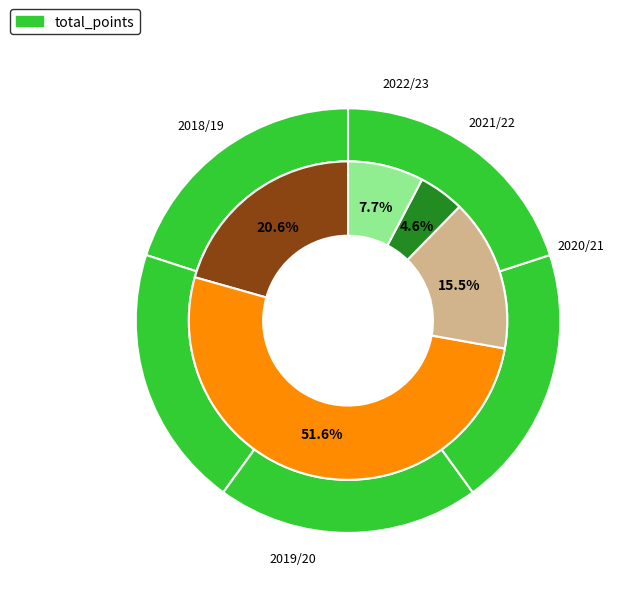

Is there any slice that represents more than half of the pie?

Yes